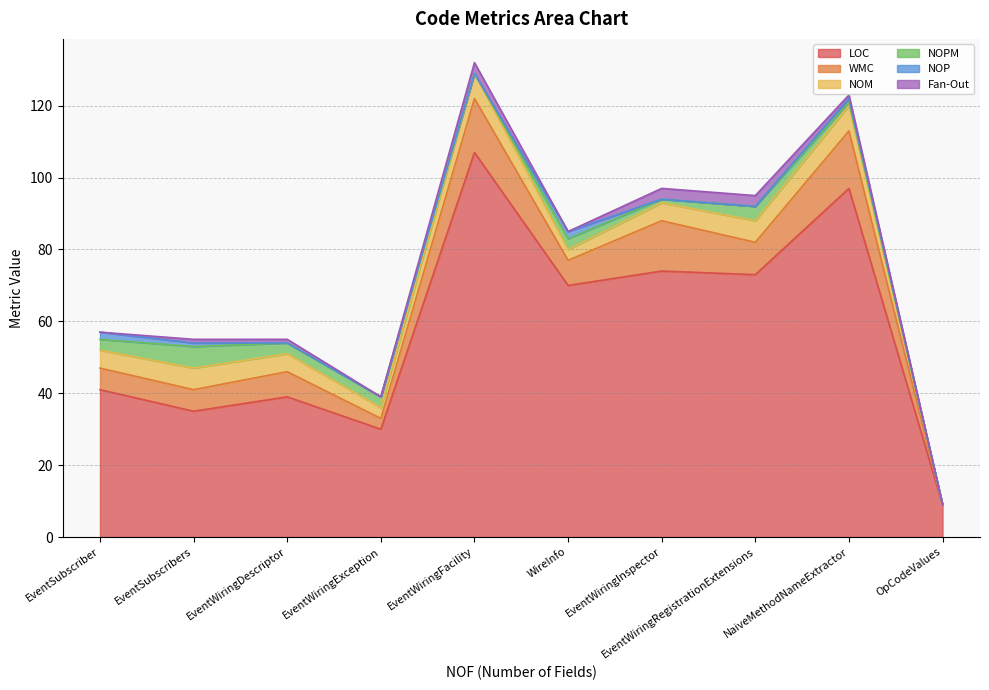

Read the LOC value at NaiveMethodNameExtractor, to the nearest 5.

95